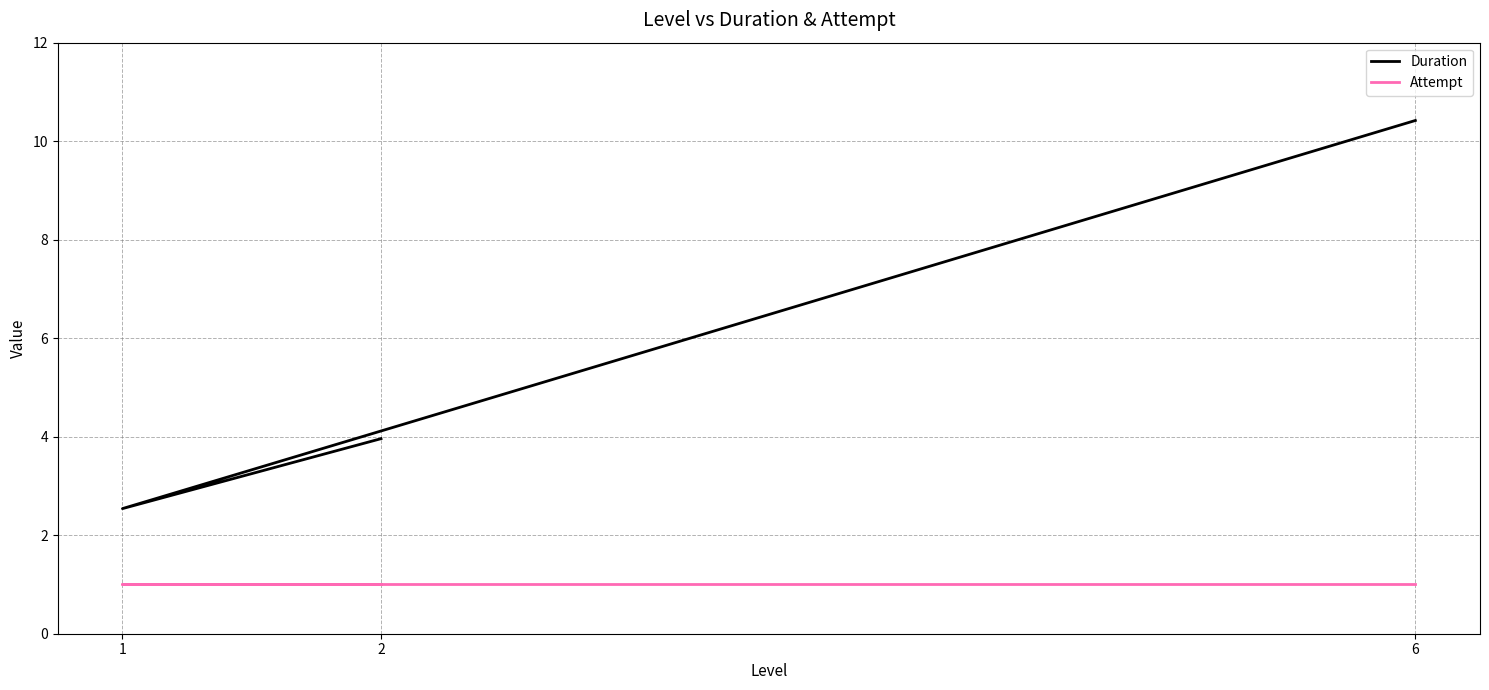

Which series changed the most between 1 and 2?

Duration